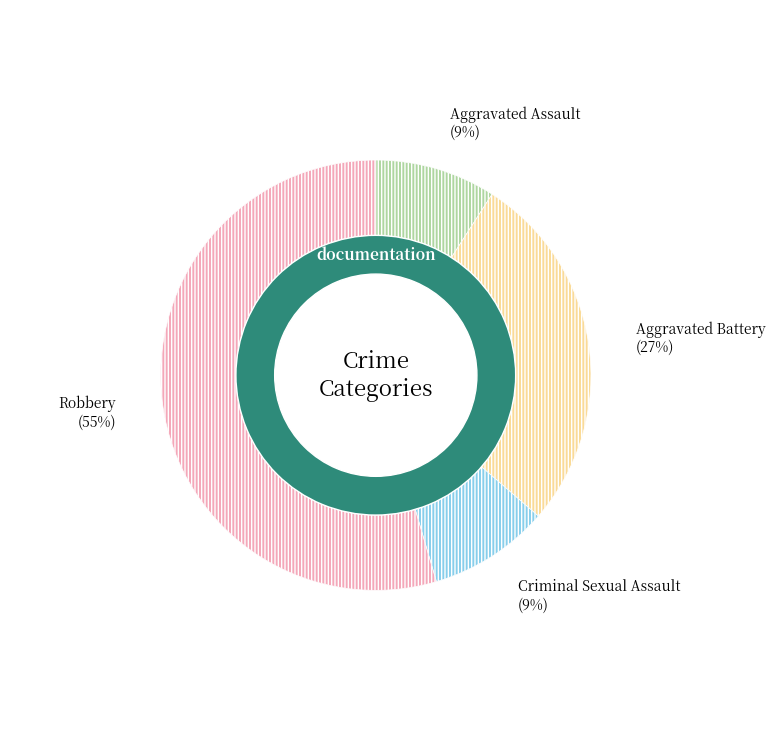

To the nearest percent, what percentage of the pie is Criminal Sexual Assault?

9%